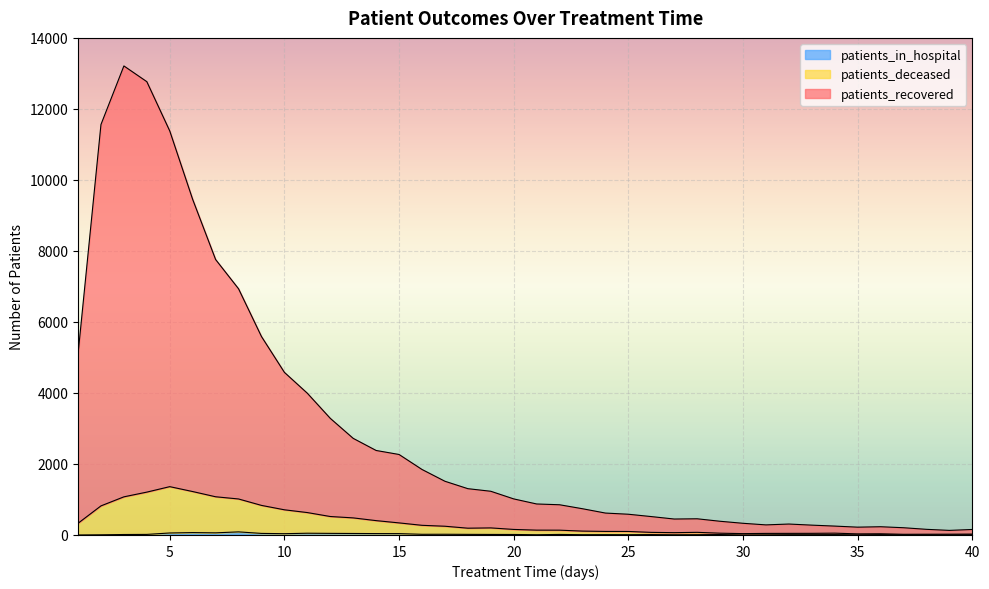

How many lines are shown in the chart?

3